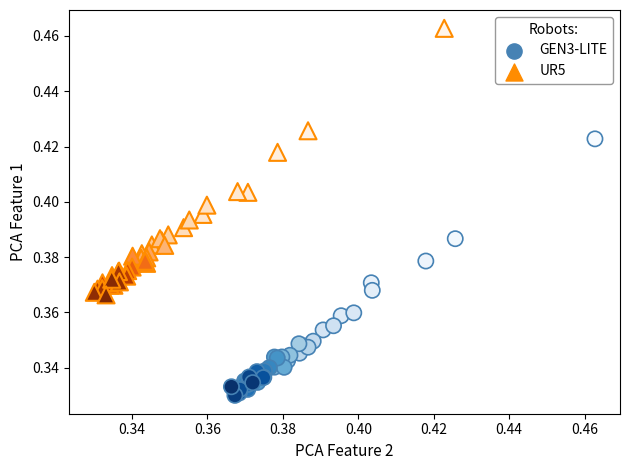

Which series contains the lowest Y value?

GEN3-LITE